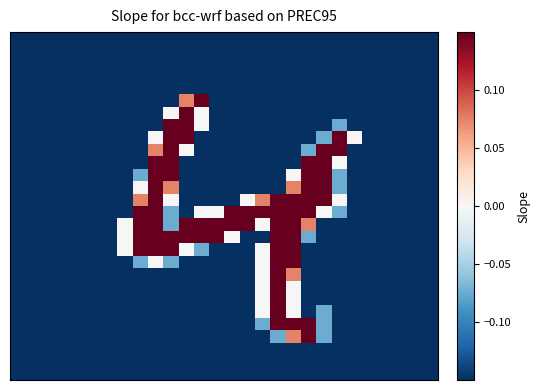

At how many categories does at least one series exceed 0?

16